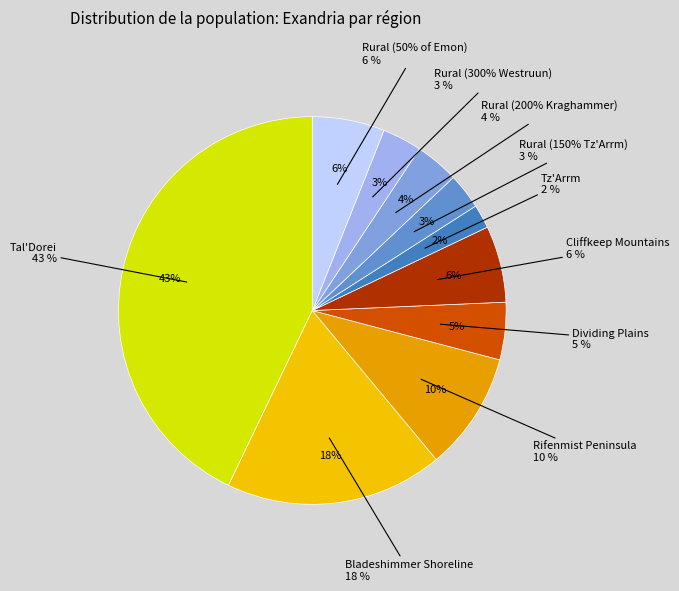

Does Cliffkeep Mountains represent more than half of the total?

No